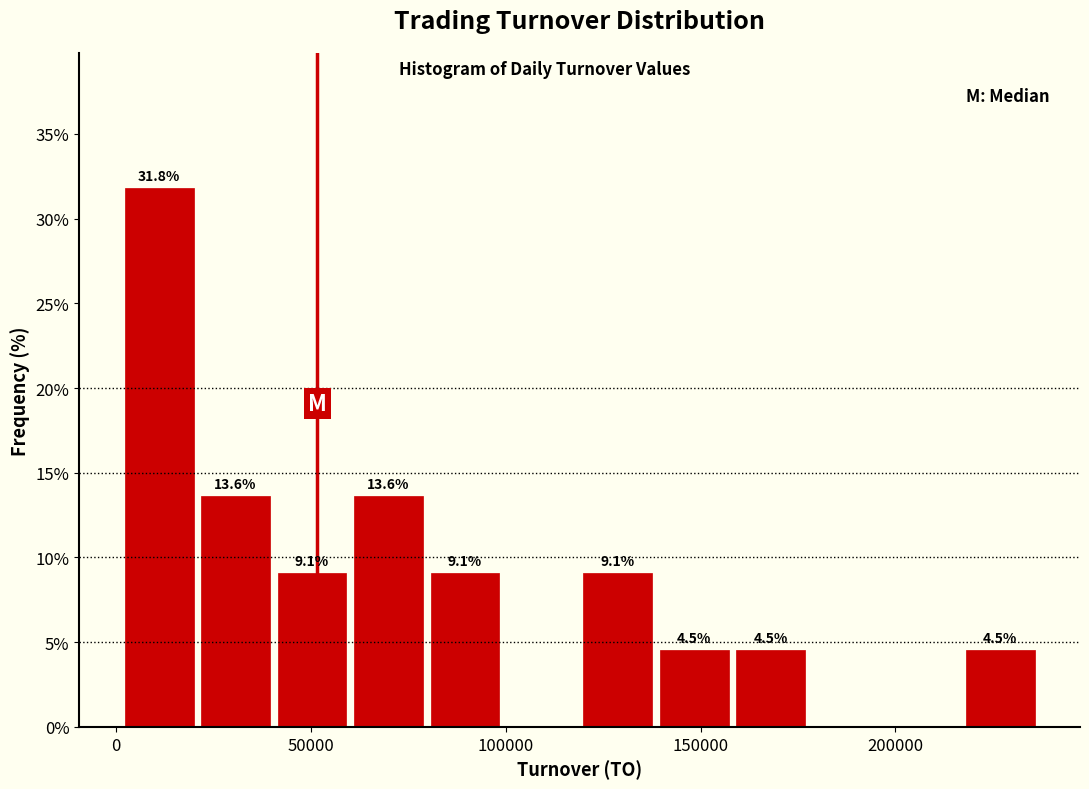

Around what value on the x-axis is the tallest bar? Give the approximate position of its centre, as read against the axis.

10000